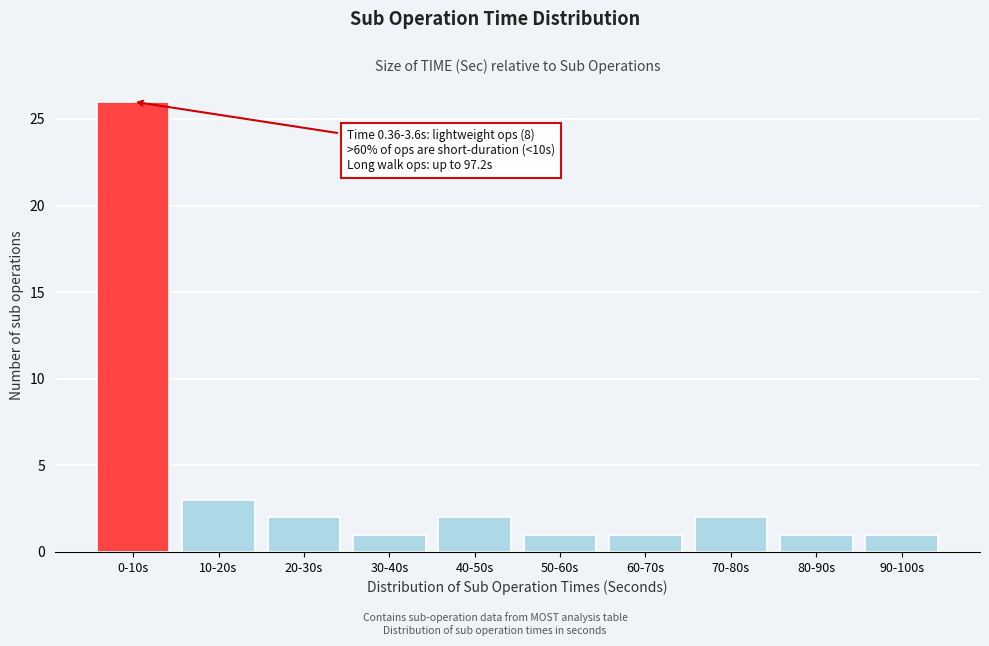

Reading left to right, extract all data points from this chart.

0-10s=26	10-20s=3	20-30s=2	30-40s=1	40-50s=2	50-60s=1	60-70s=1	70-80s=2	80-90s=1	90-100s=1